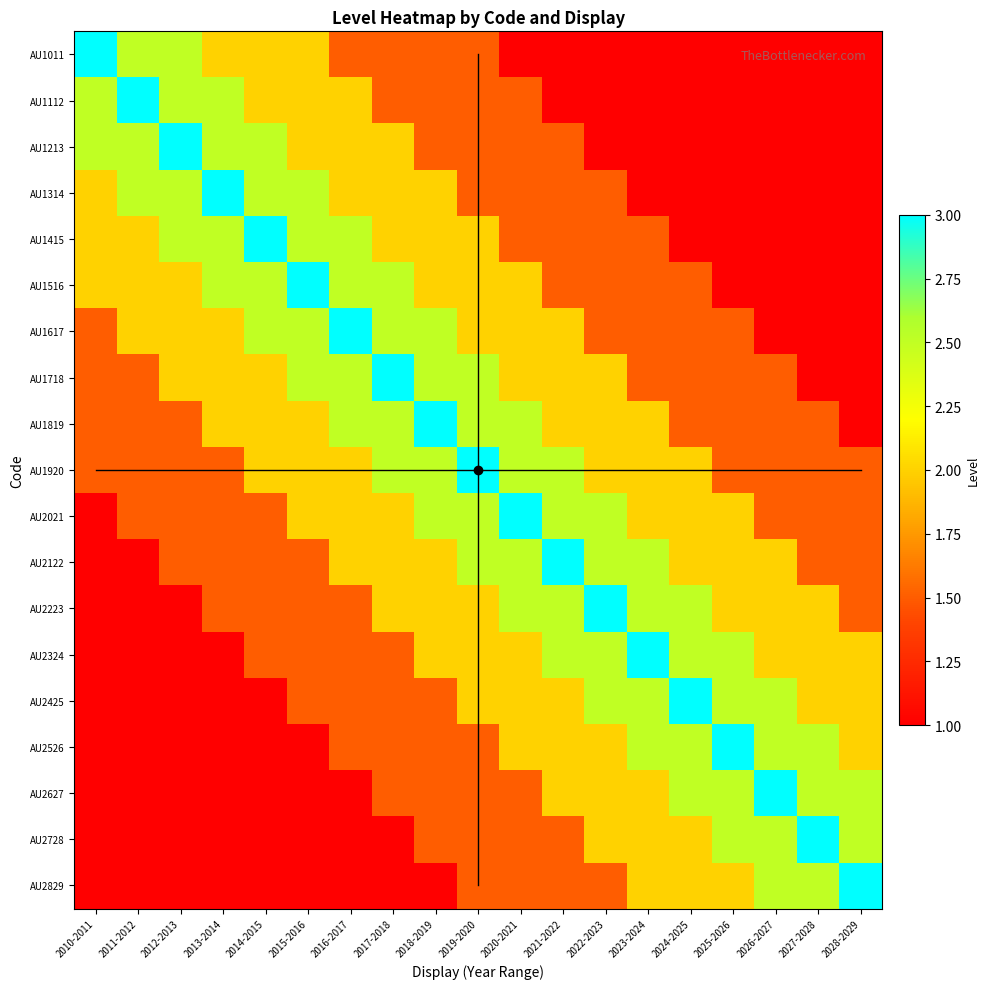

Rank the series at 2017-2018 from highest to lowest value.

AU1718, AU1516, AU1617, AU1819, AU1920, AU1213, AU1314, AU1415, AU2021, AU2122, AU2223, AU1011, AU1112, AU2324, AU2425, AU2526, AU2627, AU2728, AU2829